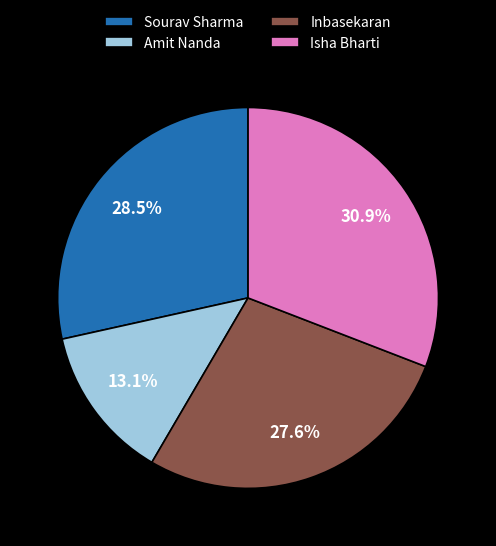

What percentage is NOT represented by Sourav Sharma?

71.5%